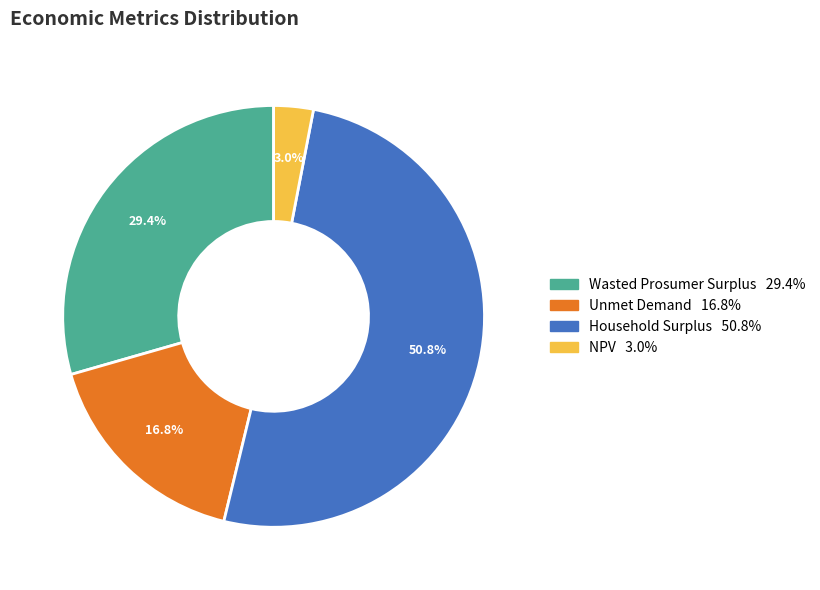

What is the ratio of the value at Wasted Prosumer Surplus to the value at Unmet Demand?

1.8